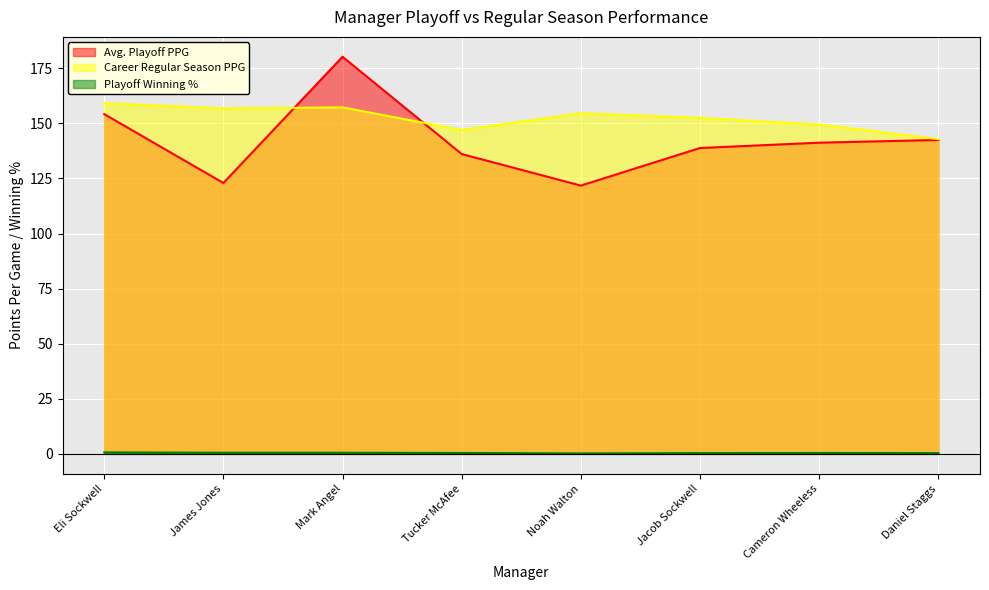

The Playoff Winning % series shows 0.7 at Eli Sockwell. True or false?

True